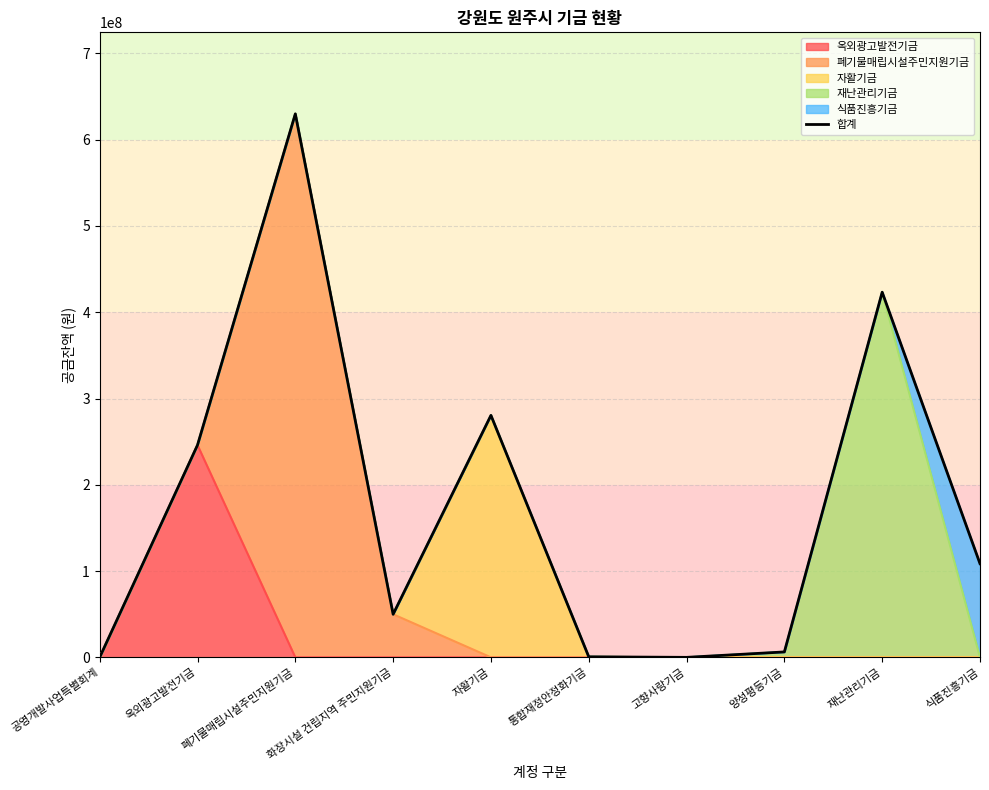

Does the chart display data point markers on the line(s)?

No